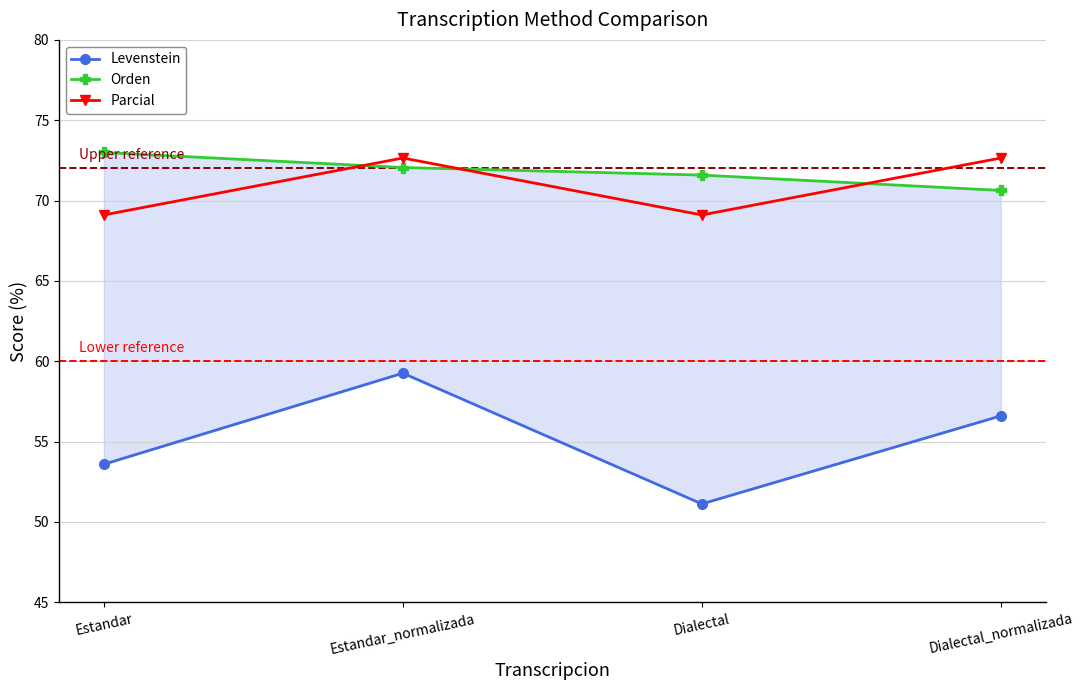

What value does the Orden series have at Dialectal?

71.6